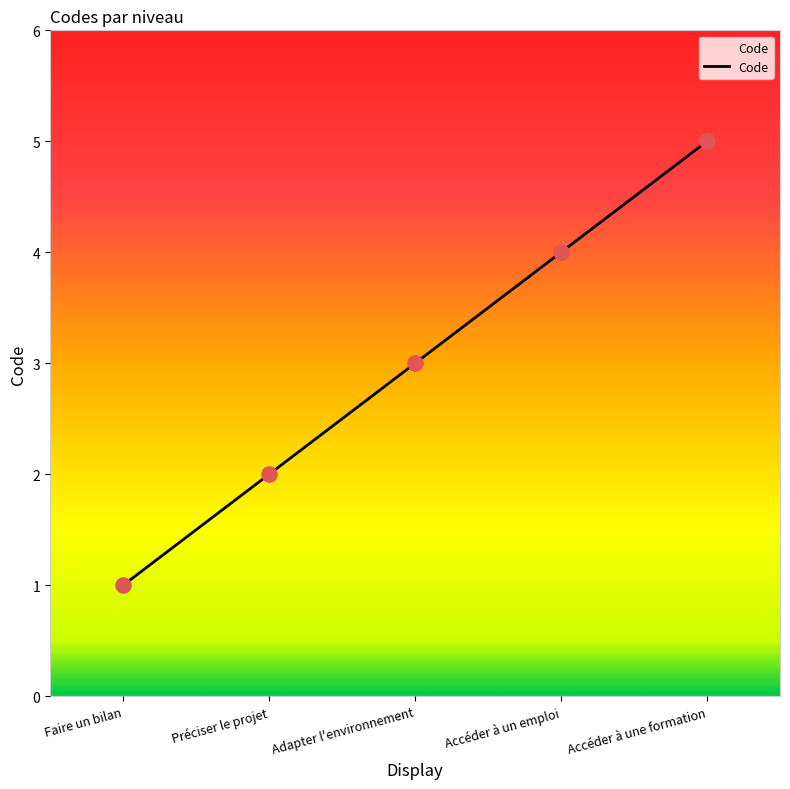

What is the change in value from Faire un bilan to Accéder à une formation?

+4